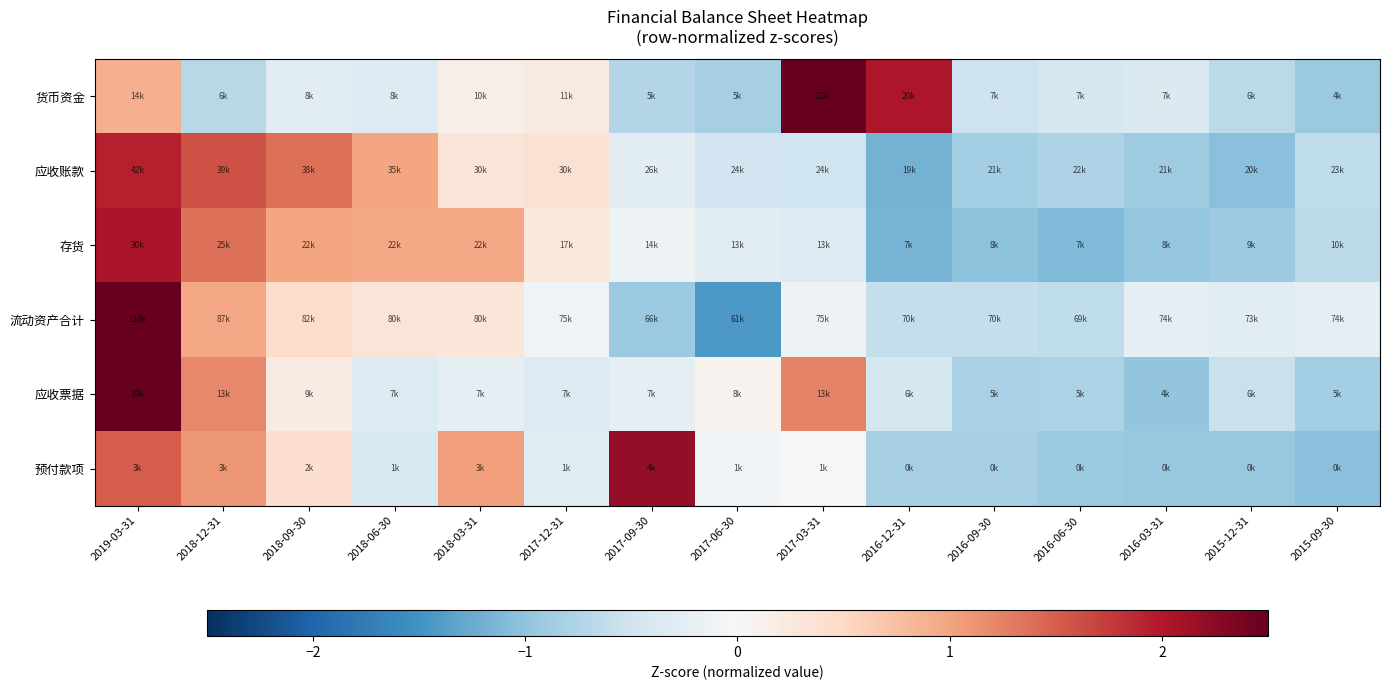

What is the spread (max minus min) of values at 2015-09-30?

0.8